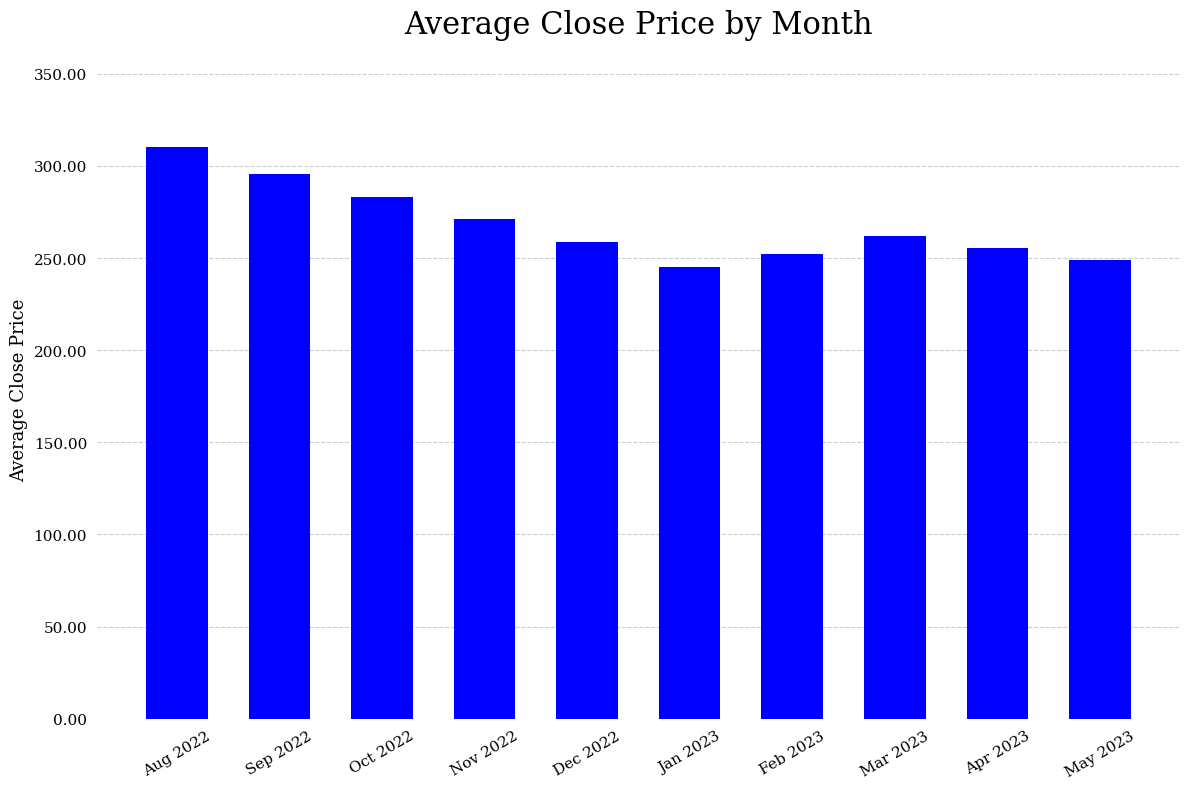

Which label corresponds to the smallest value in the chart?

Jan 2023